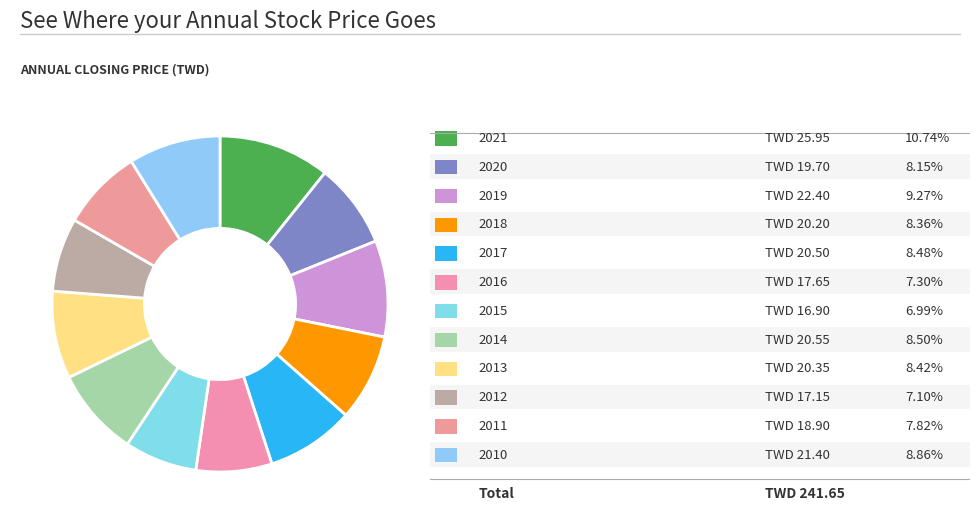

Which slice is the smallest?

2015